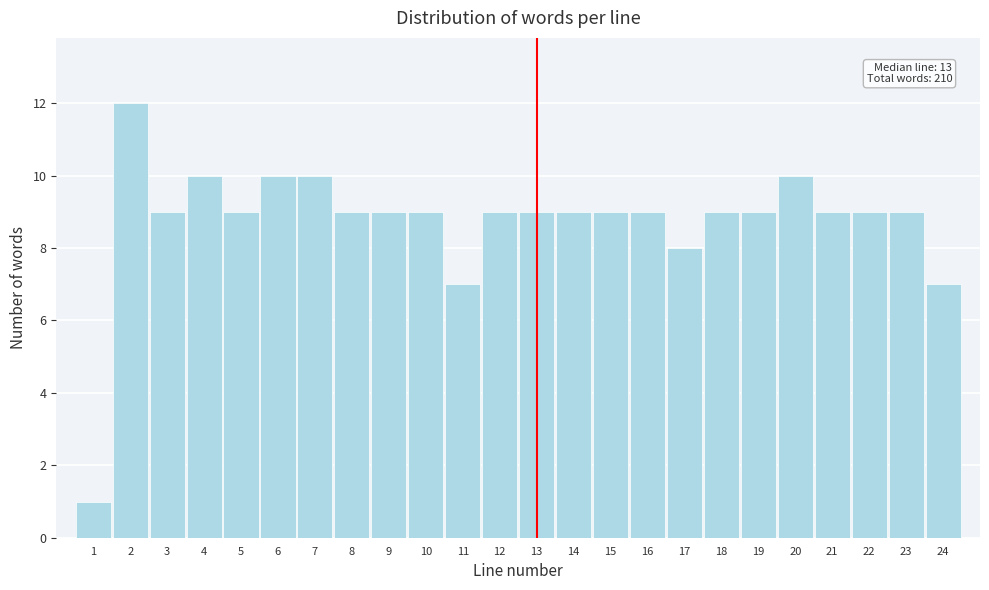

Which range on the x-axis has the tallest bar?

1.5 to 2.5